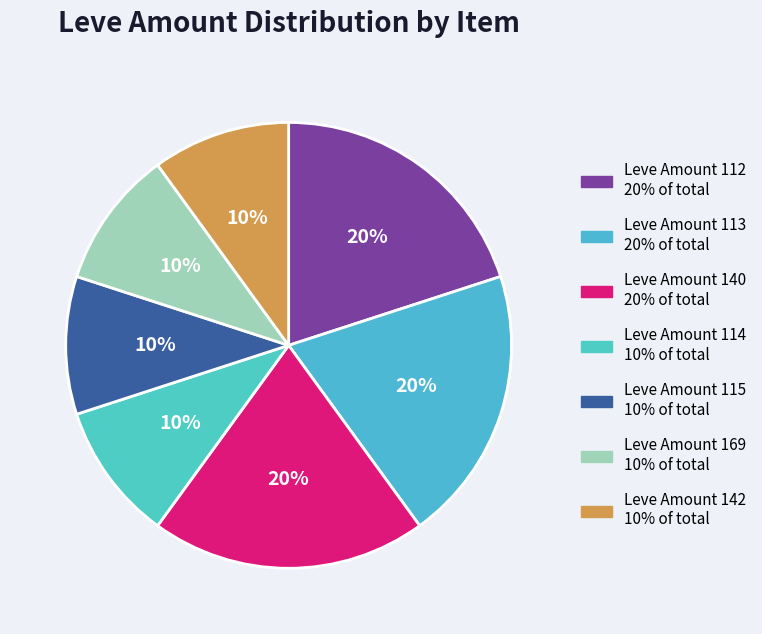

How many segments does this pie chart have?

7